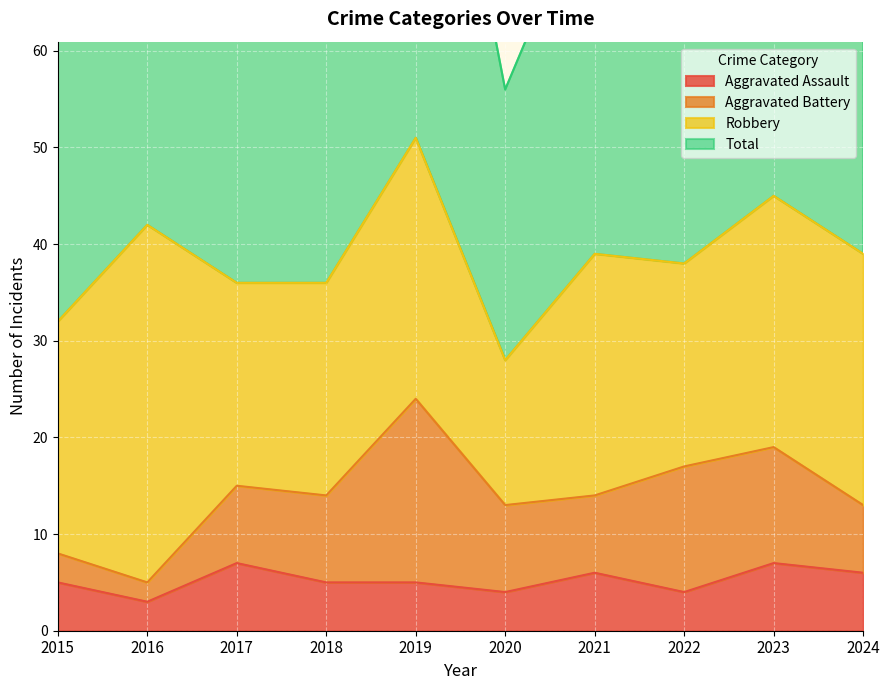

At which category does Aggravated Assault reach its first local valley?

2016